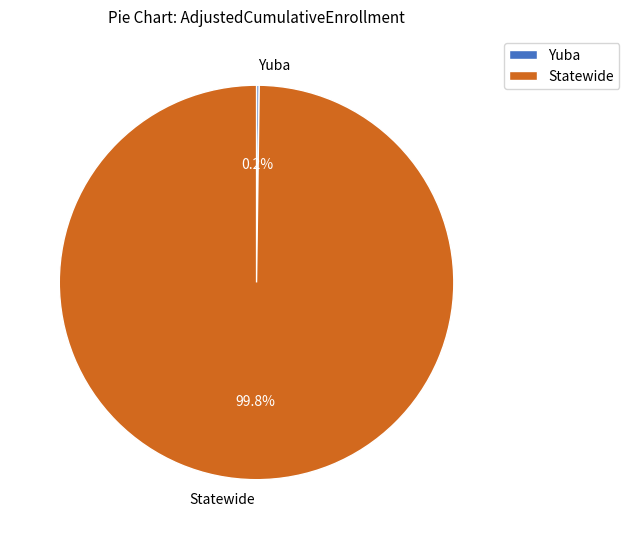

Is there a majority slice in this chart?

Yes